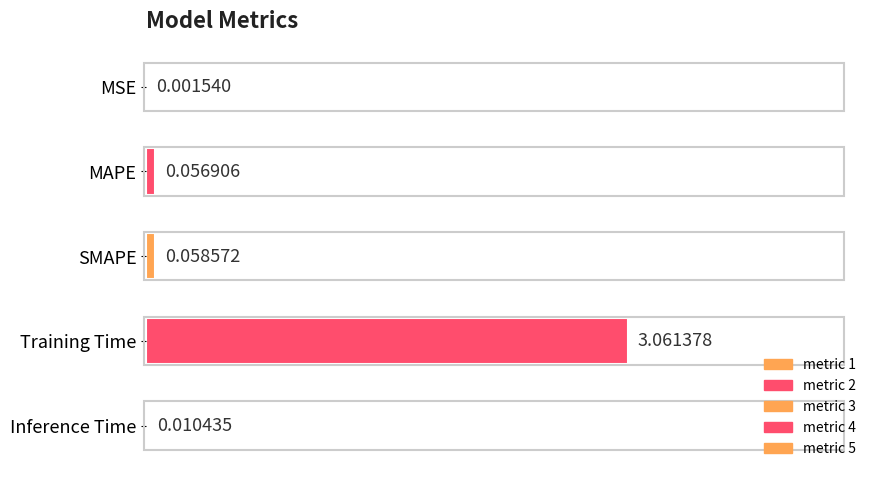

Does the chart contain stacked bars?

No